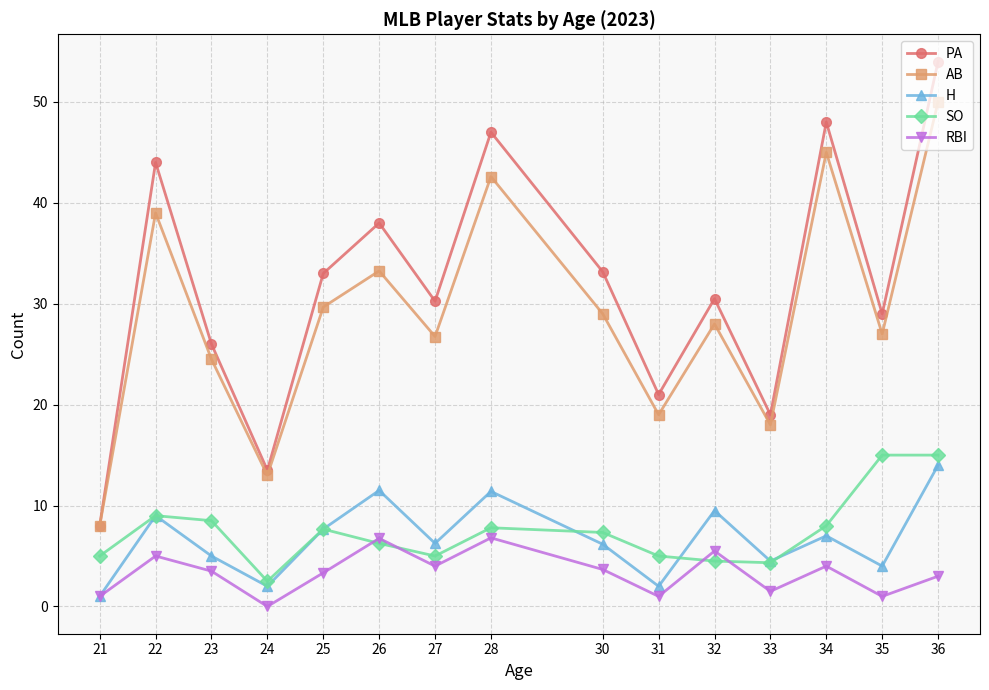

True or false: SO and PA cross at least once.

False